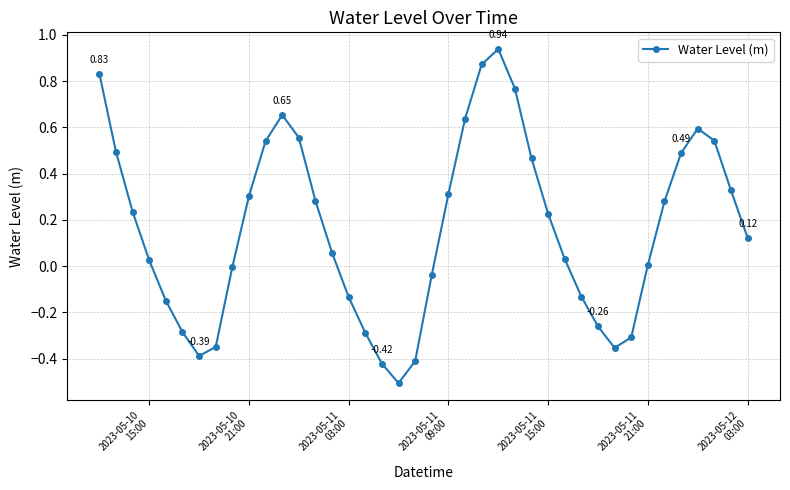

What is the difference between the maximum and minimum values?

1.4